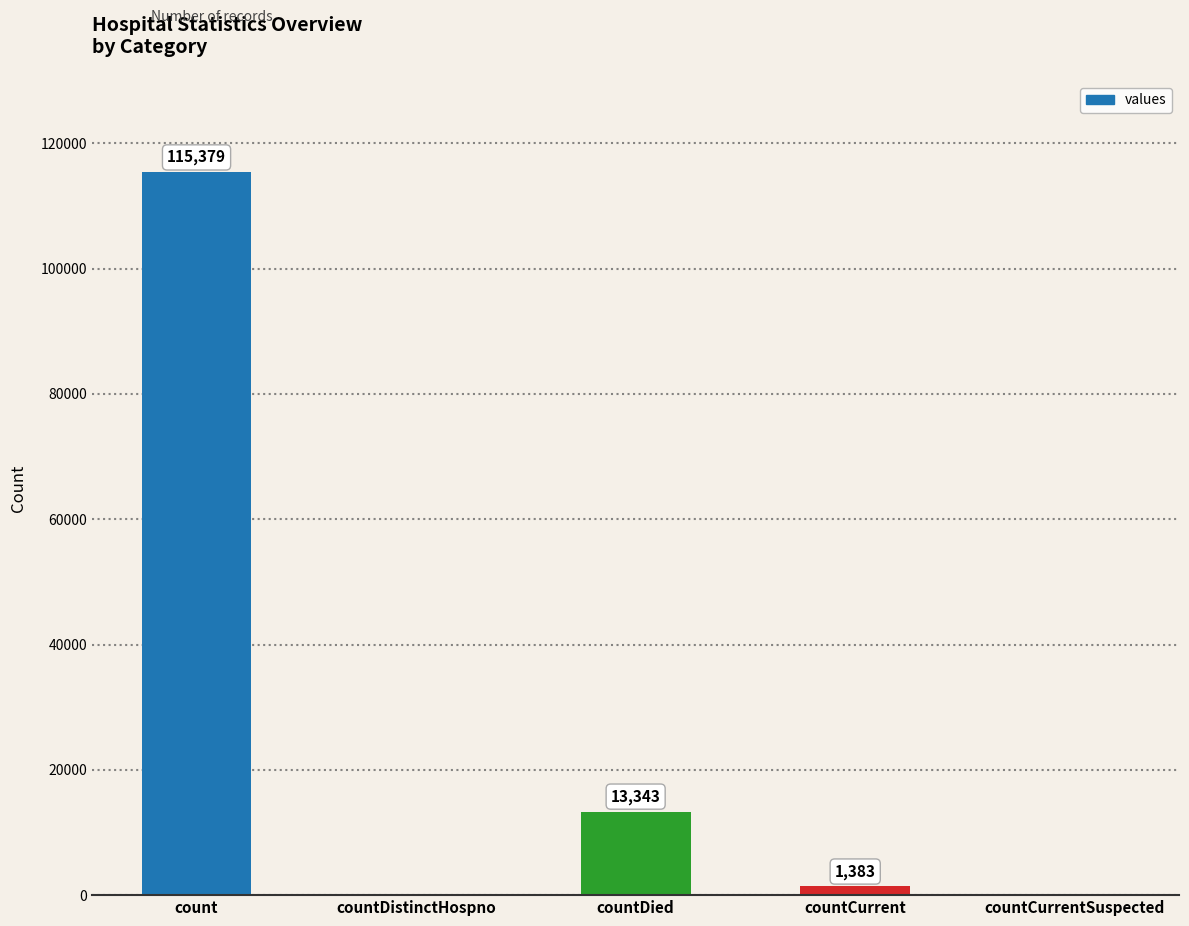

What is the maximum value shown in the chart?

115379